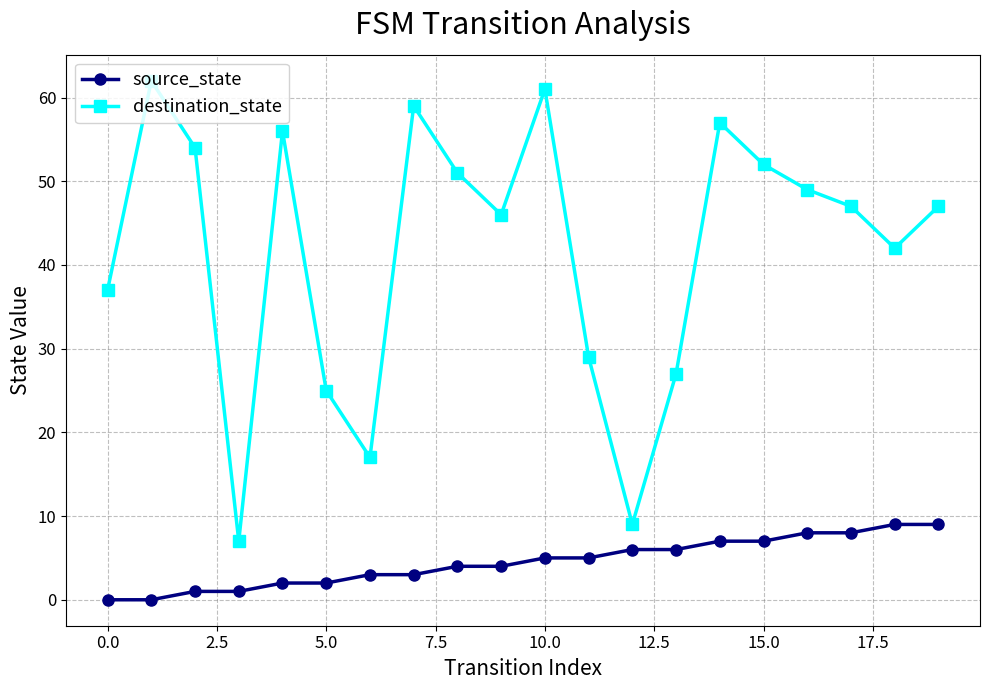

How many source_state values are between 2 and 7?

12